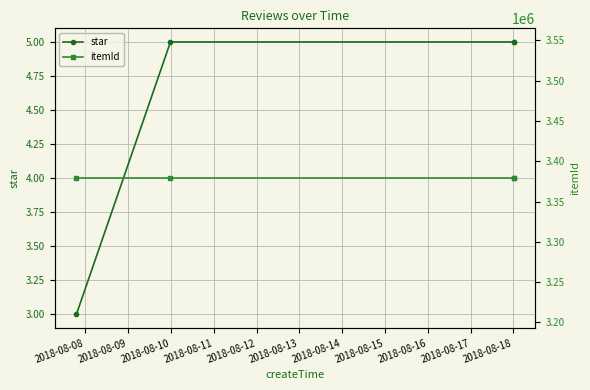

What is the value of the itemId point at the 1st from the left?

3379003